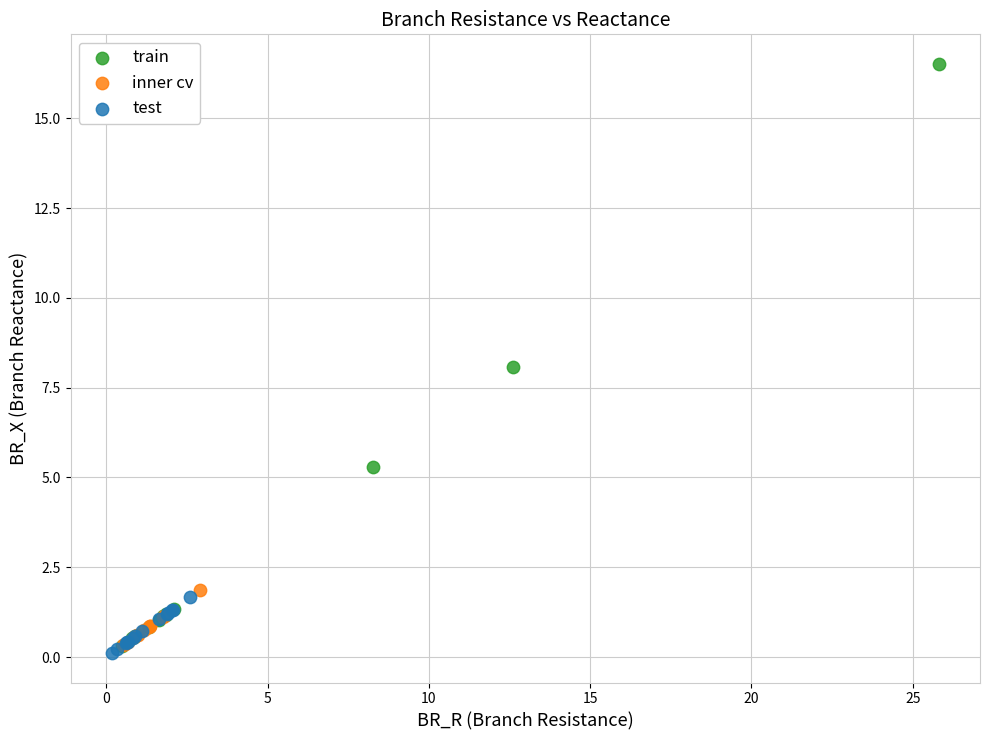

Which series reaches the minimum Y coordinate?

test